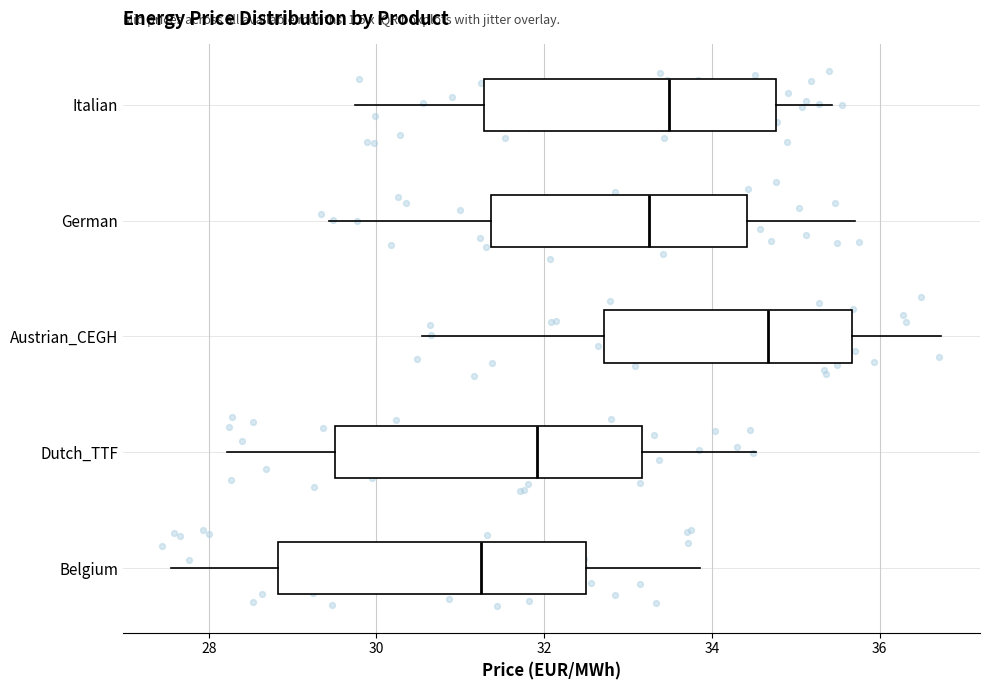

Reading bottom to top, read every box against the x-axis: the position of its median line, the range the box covers, and the ends of its whiskers. The values are not printed on the chart, so give them approximately, as read against the axis.

Belgium: median 31.2, box 28.8 to 32.4, whiskers 27.6 to 33.8
Dutch_TTF: median 32.0, box 29.6 to 33.2, whiskers 28.2 to 34.6
Austrian_CEGH: median 34.6, box 32.8 to 35.6, whiskers 30.6 to 36.8
German: median 33.2, box 31.4 to 34.4, whiskers 29.4 to 35.8
Italian: median 33.4, box 31.2 to 34.8, whiskers 29.8 to 35.4